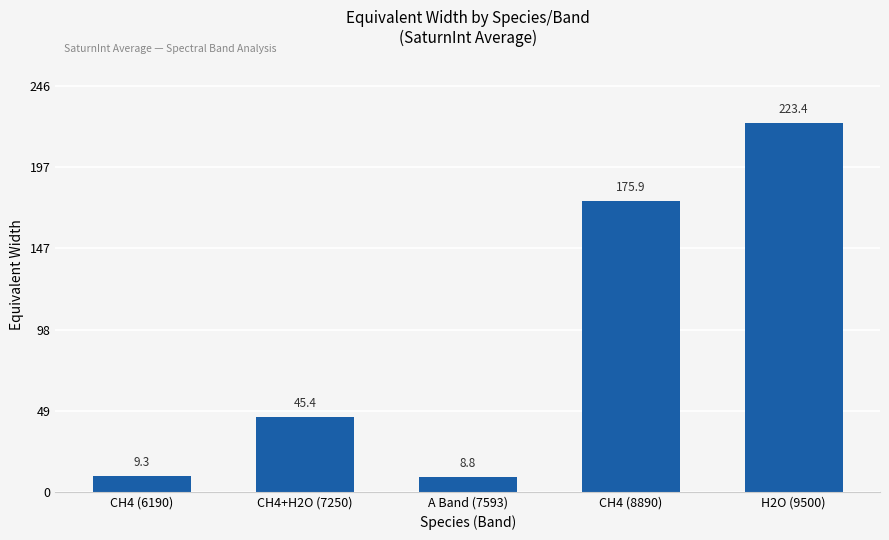

What is the average value?

92.5